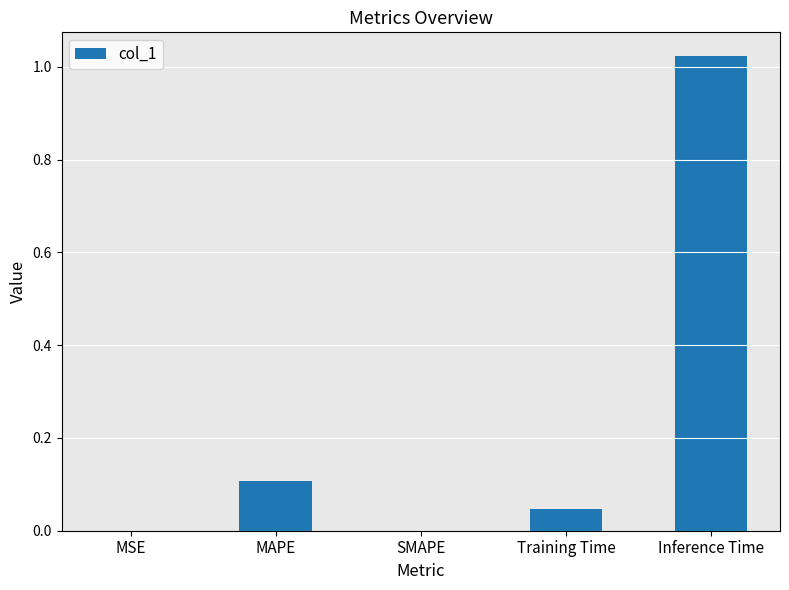

Count the number of data series in this chart.

1